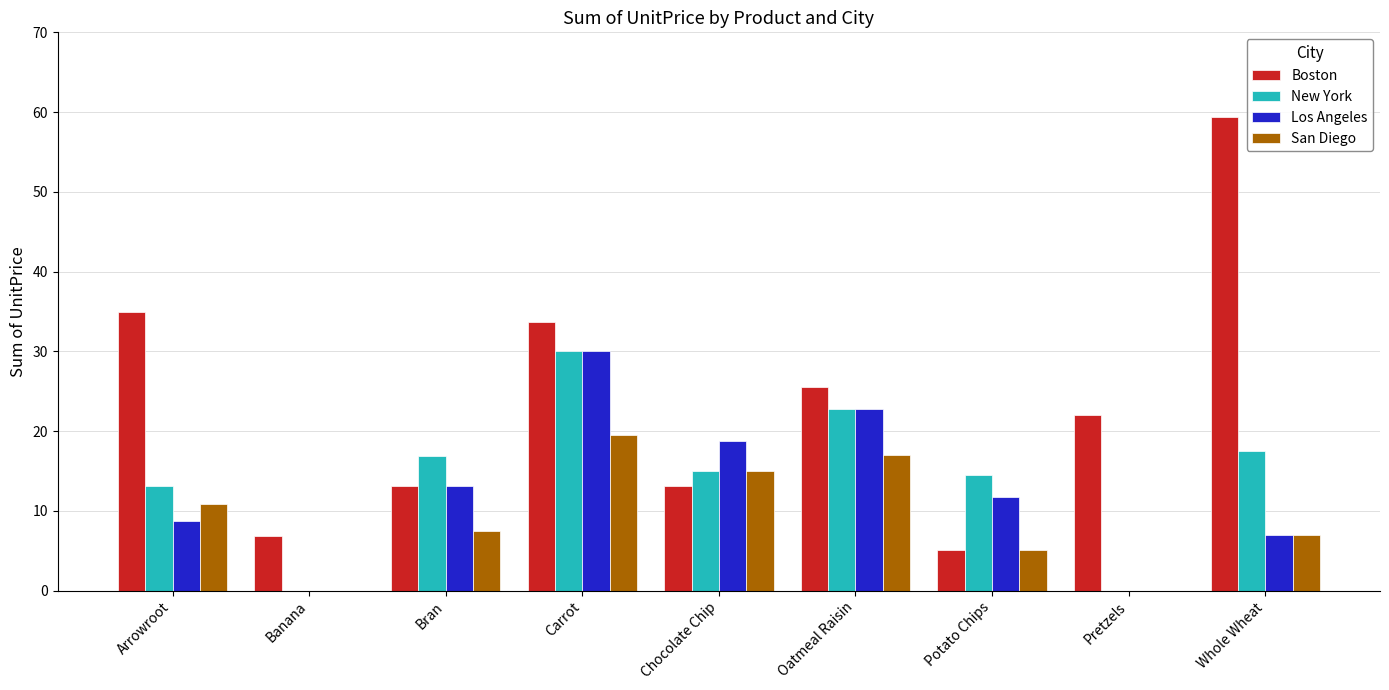

At which category is the sum across all series the highest?

Carrot